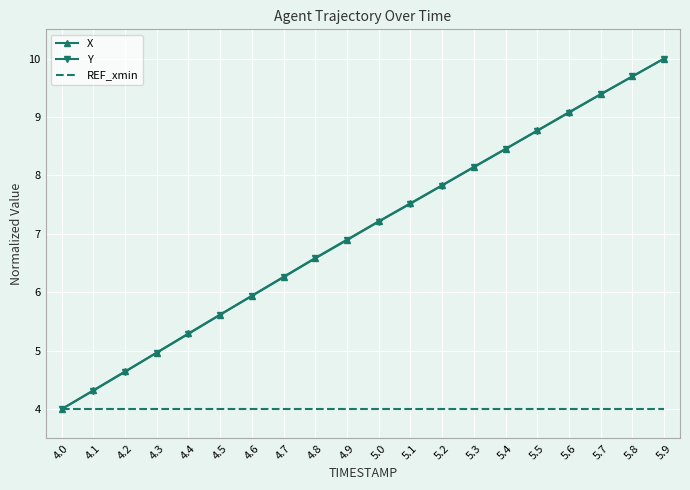

What is the approximate value of REF_xmin at 4.9?

4.0